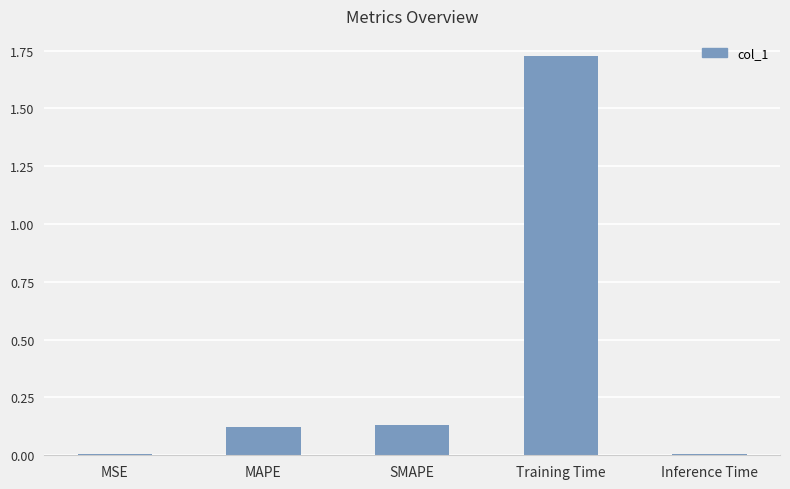

At which category does the chart reach its peak across all series?

Training Time